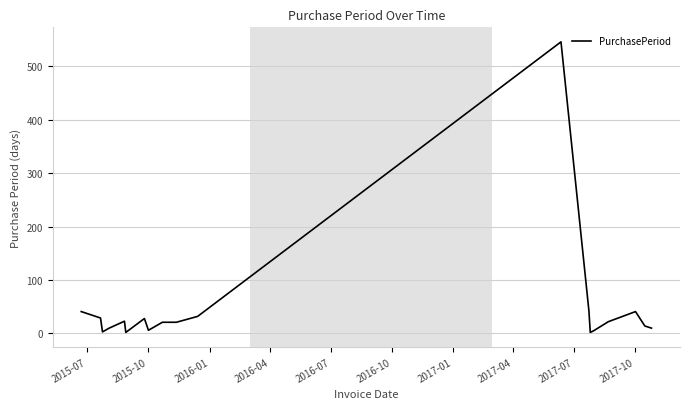

What is the difference between the maximum and minimum values?

544